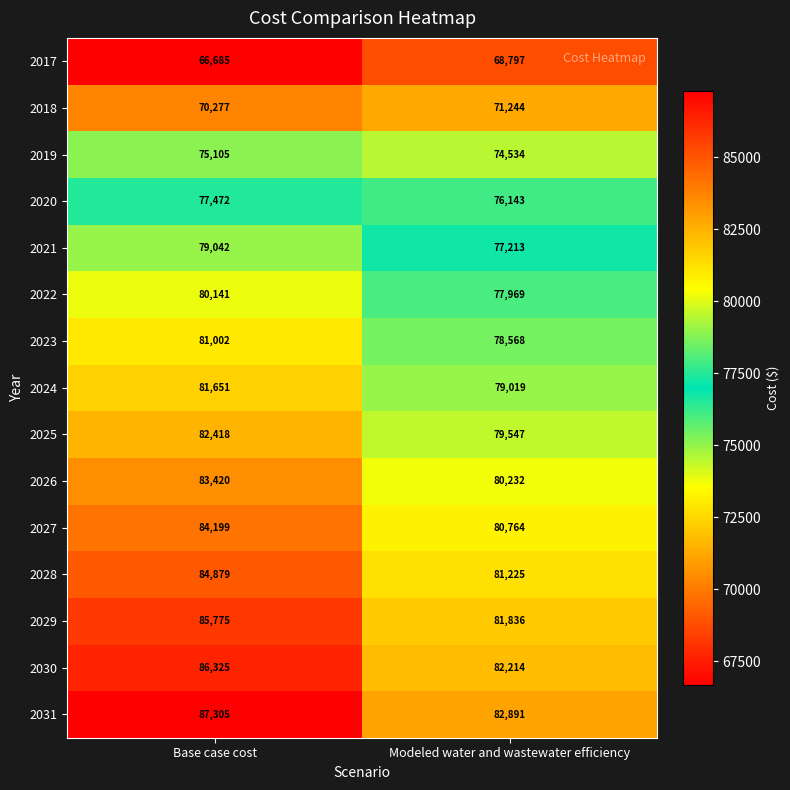

At Base case cost, list the series in order from largest to smallest.

2031, 2030, 2029, 2028, 2027, 2026, 2025, 2024, 2023, 2022, 2021, 2020, 2019, 2018, 2017